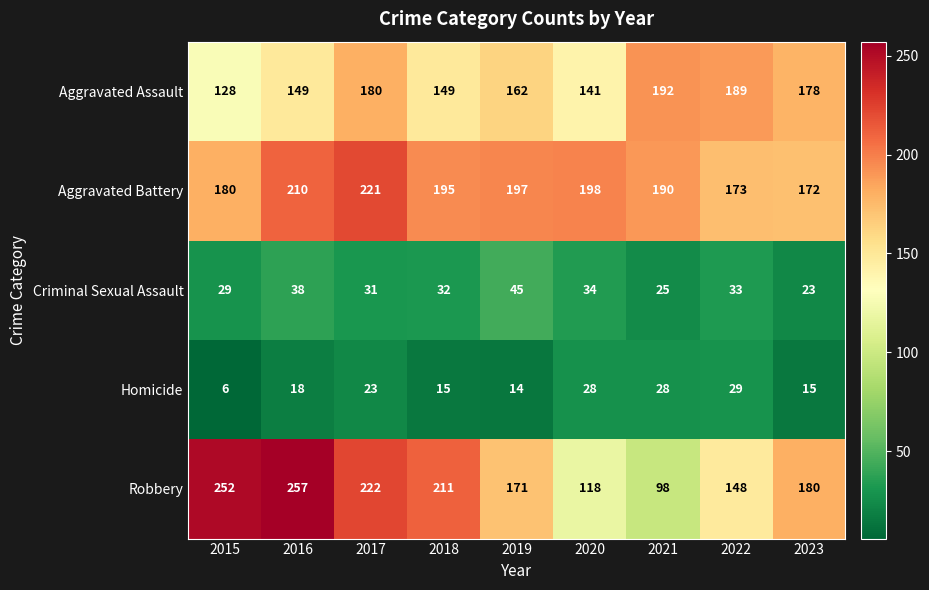

The Aggravated Assault series shows 141 at 2020. True or false?

True